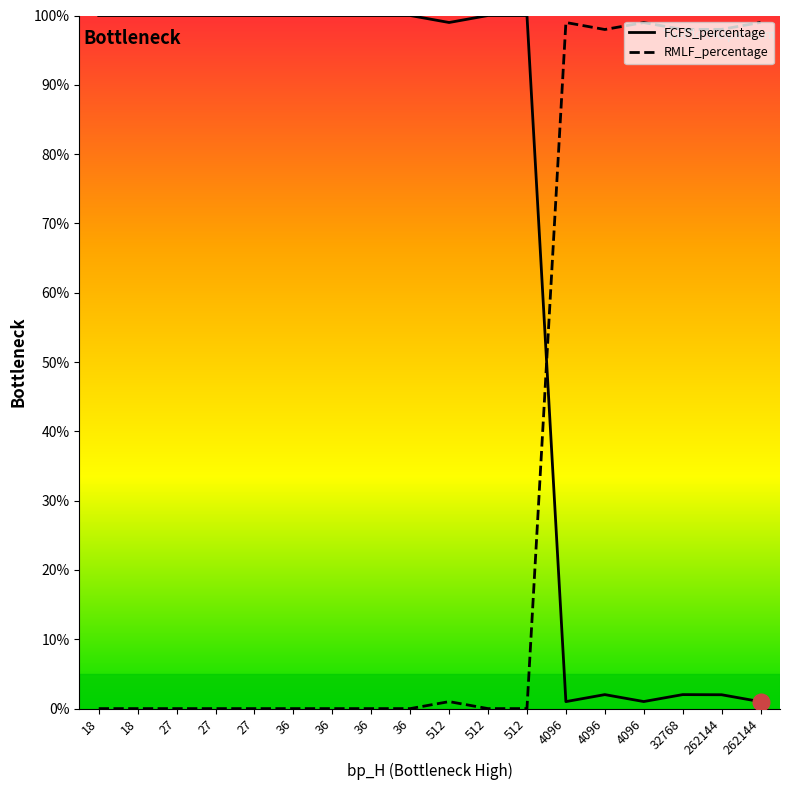

What is the sum of the FCFS_percentage values at 18 and 32768?

102.0